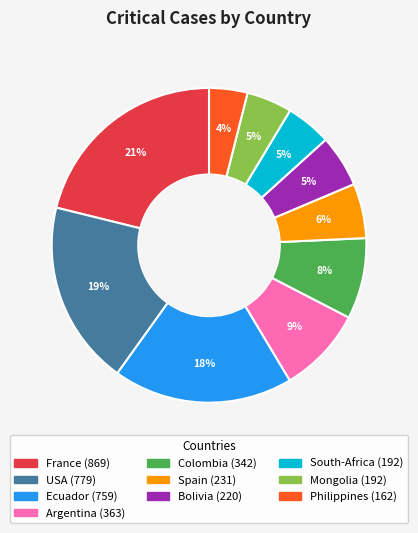

Which has a higher value, France or Ecuador?

France